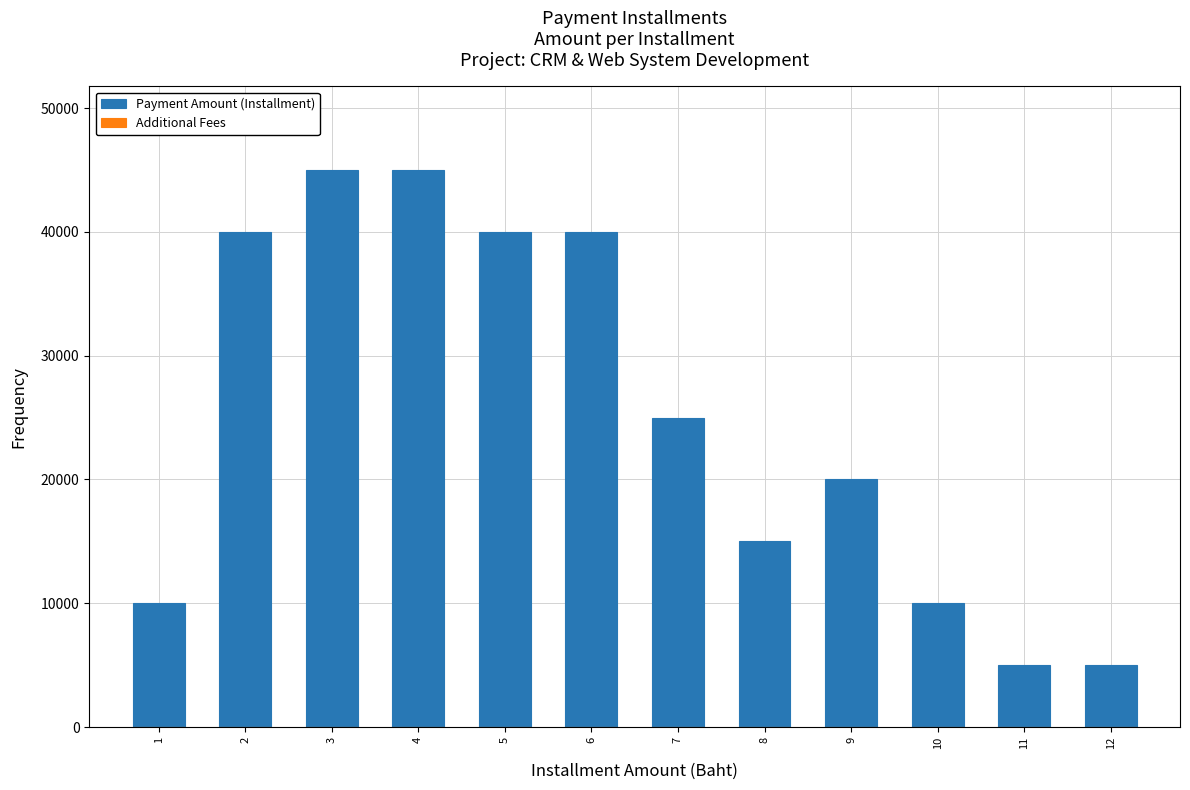

Reading left to right, what are all the values shown in this chart?

10000	40000	45000	45000	40000	40000	25000	15000	20000	10000	5000	5000